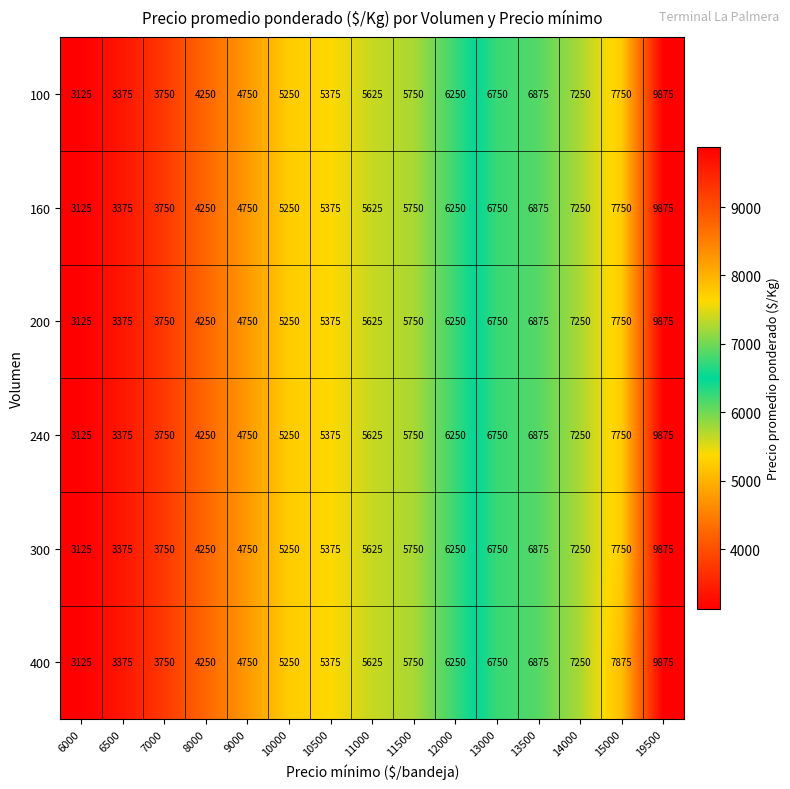

What is the difference between the 240 values at 11500 and 12000?

500